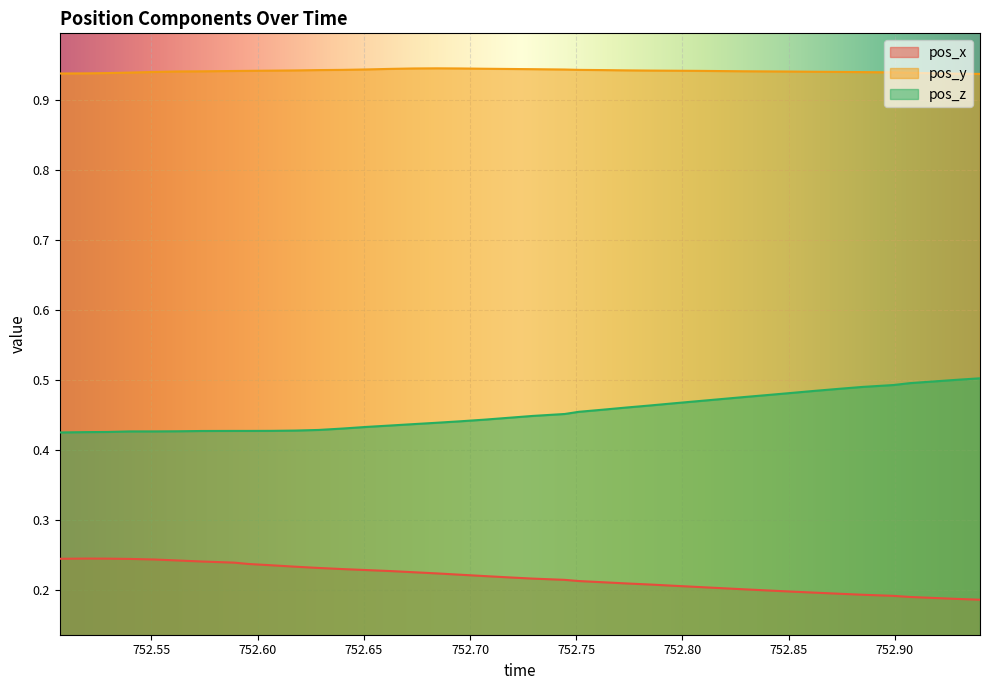

Is it true that pos_y equals 1.3 at 752.6733?

False